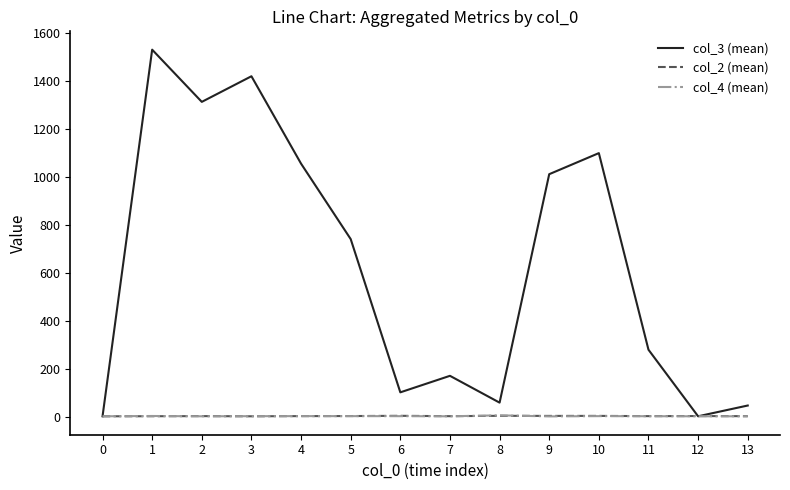

How many interior local valleys does the col_3 (mean) series have?

4